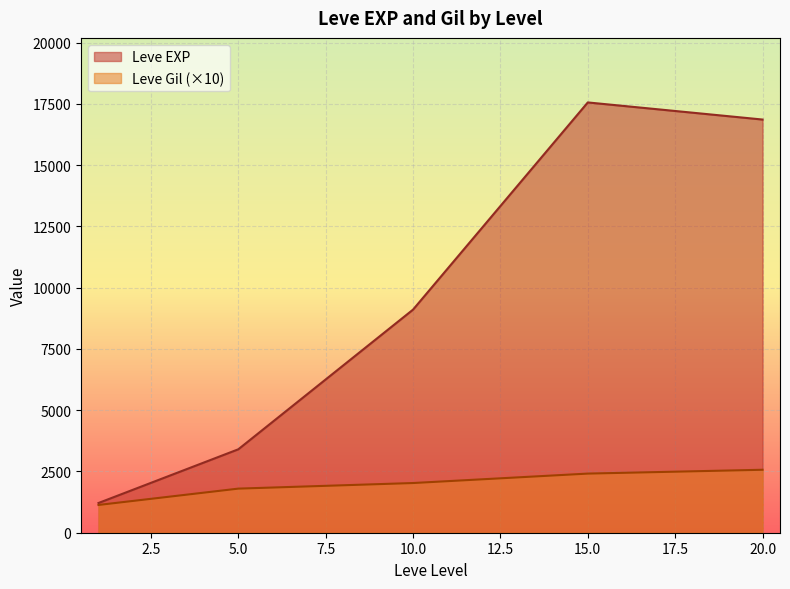

What is the smallest value displayed?

1133.3